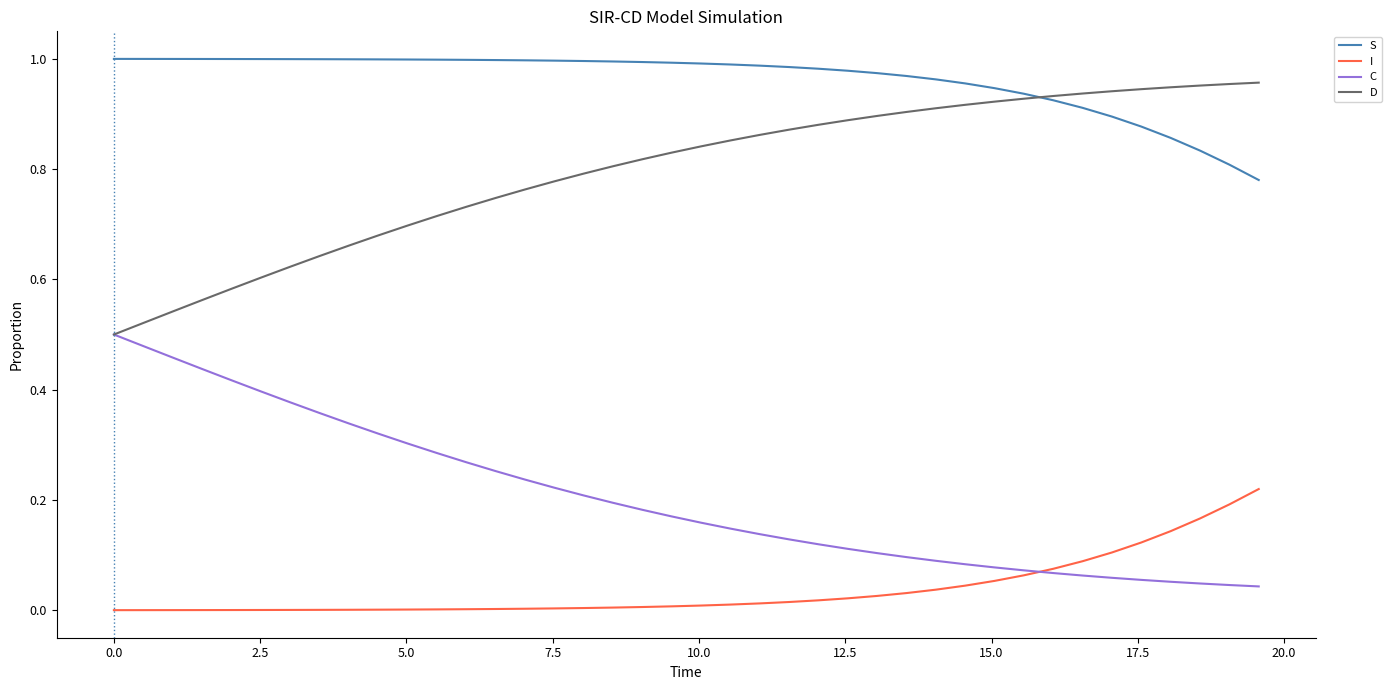

Which series has the largest total across all categories?

S